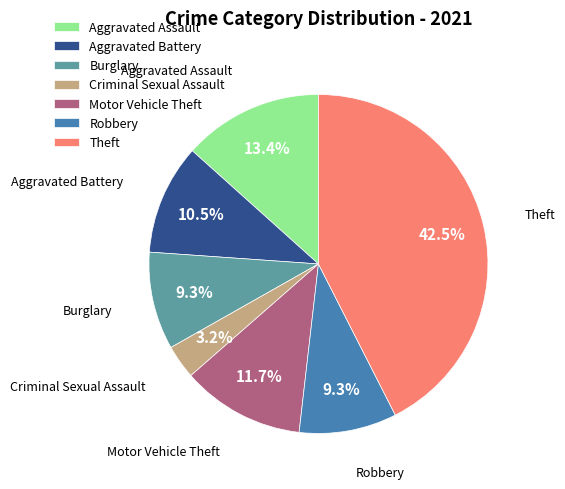

Is Aggravated Battery the majority of the pie?

No